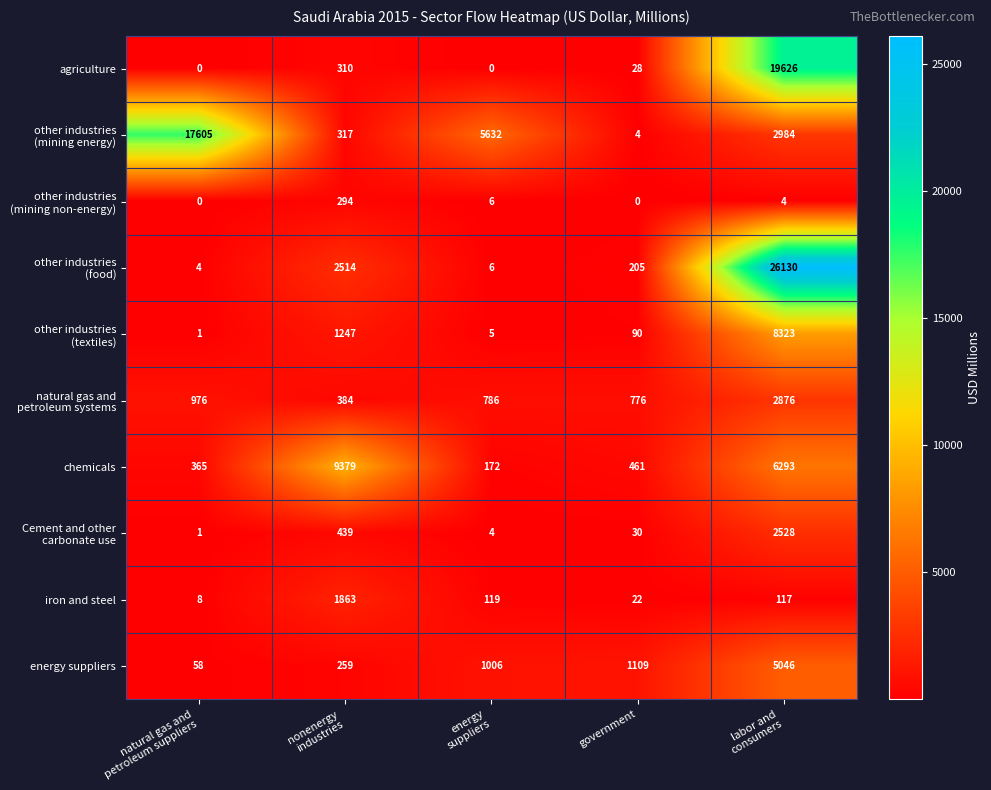

What is the greatest value displayed?

26130